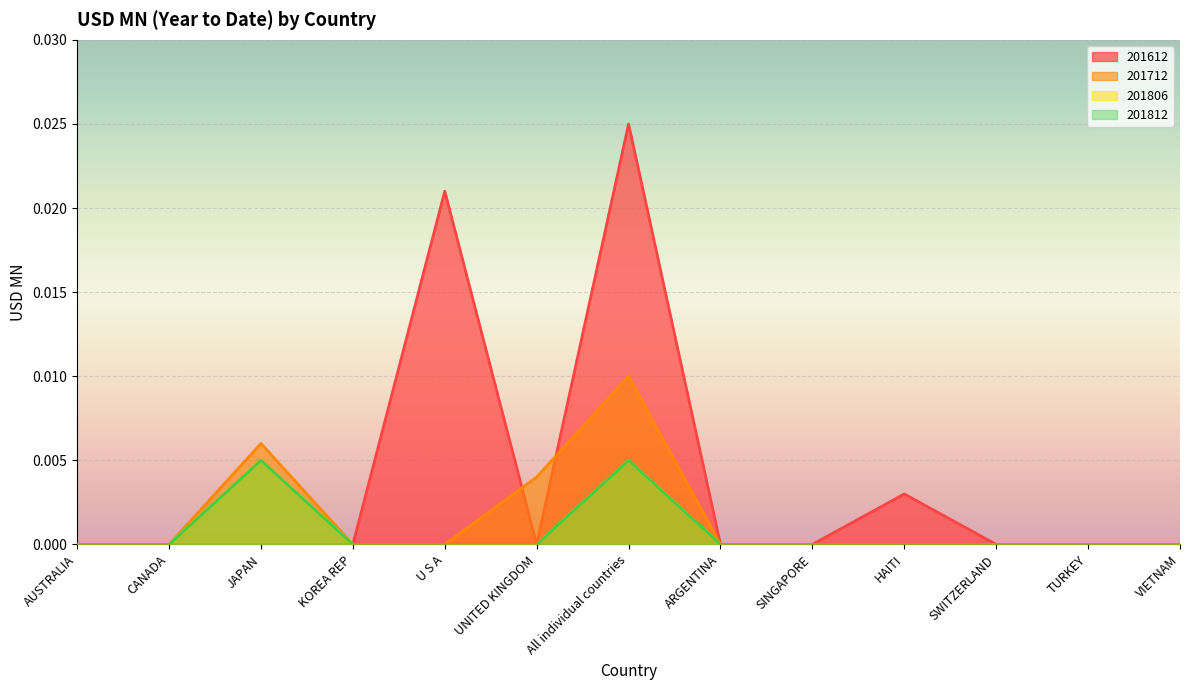

List the series in order of their peak value, highest first.

201612, 201712, 201806, 201812